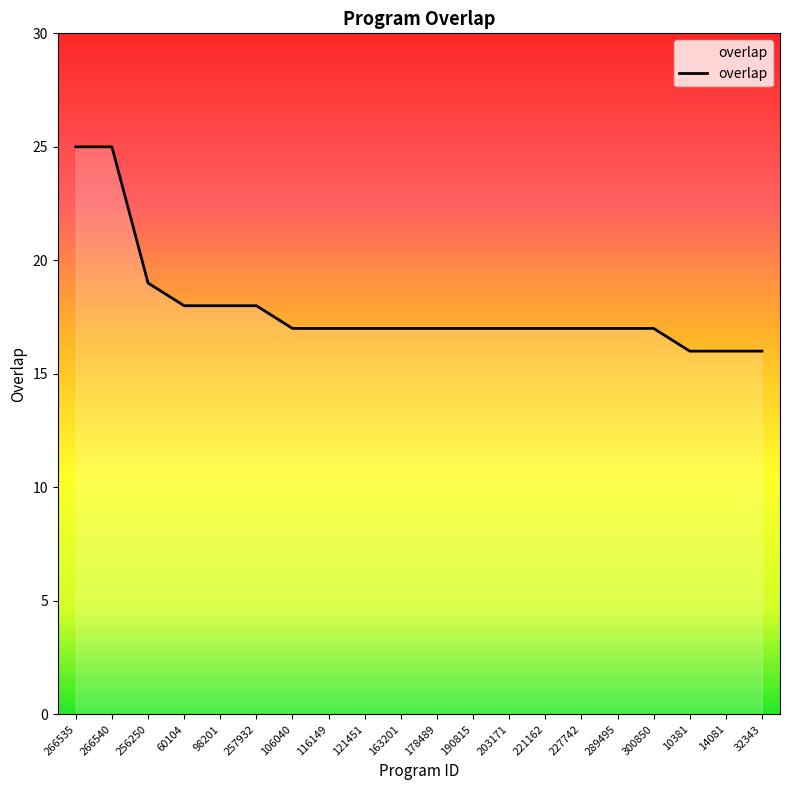

What position from the left is 221162?

14